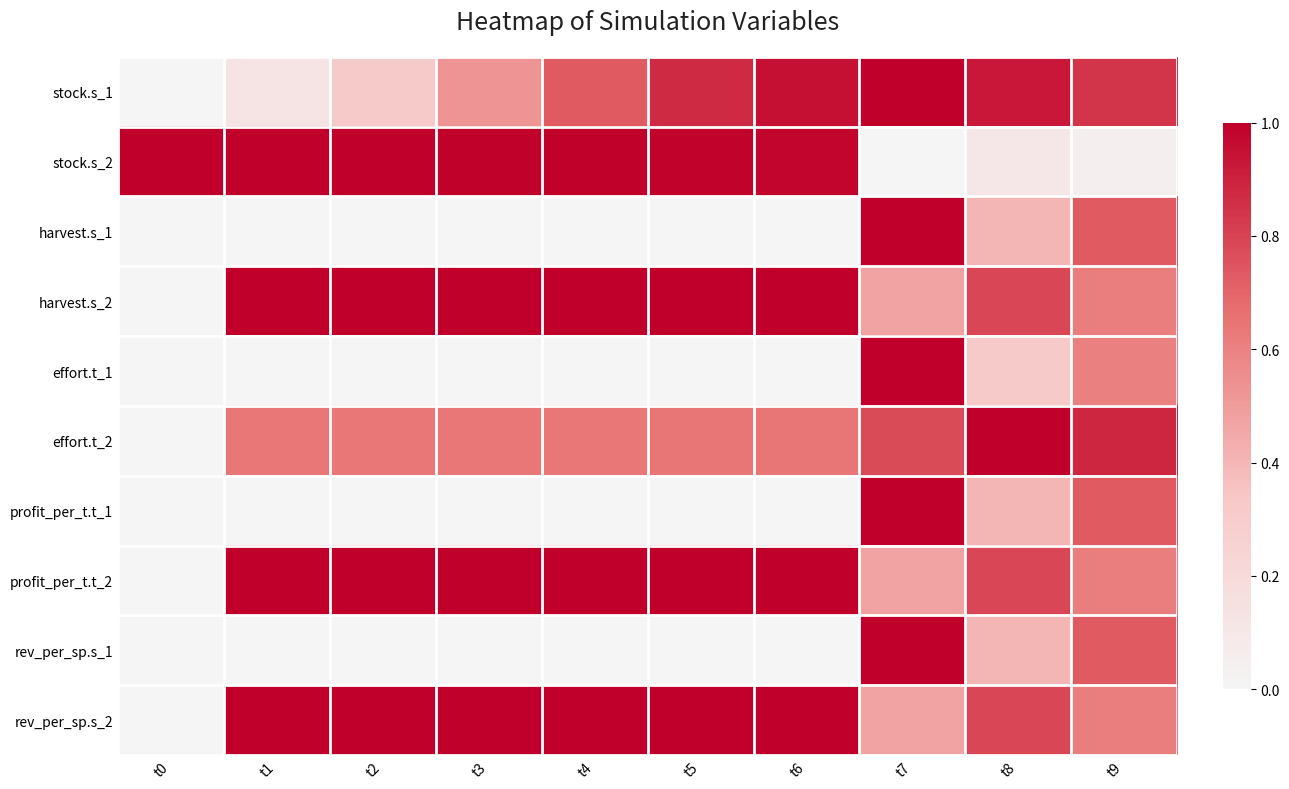

Between t0 and t1, which is larger?

t1